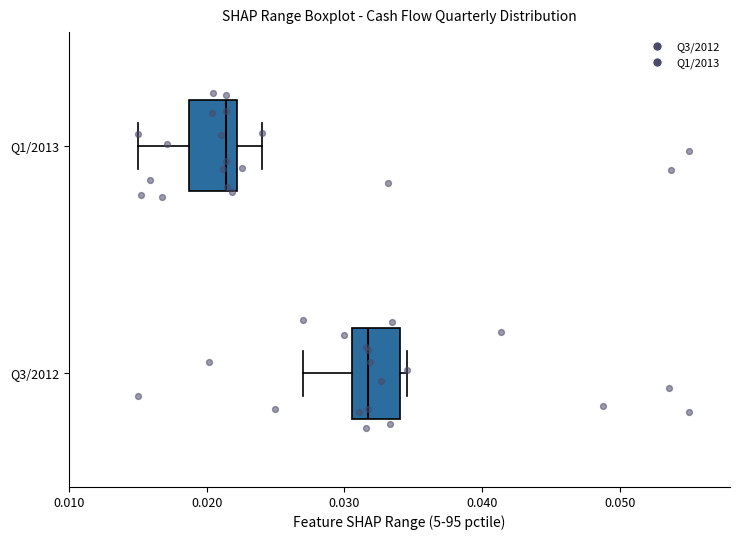

Reading bottom to top, transcribe this box plot: for each box, give where its median line is, the range the box spans, and where its two whiskers end, as read against the x-axis. The values are not printed on the chart, so give them approximately, as read against the axis.

Q3/2012: median 0.032, box 0.031 to 0.034, whiskers 0.027 to 0.035
Q1/2013: median 0.021, box 0.019 to 0.022, whiskers 0.015 to 0.024